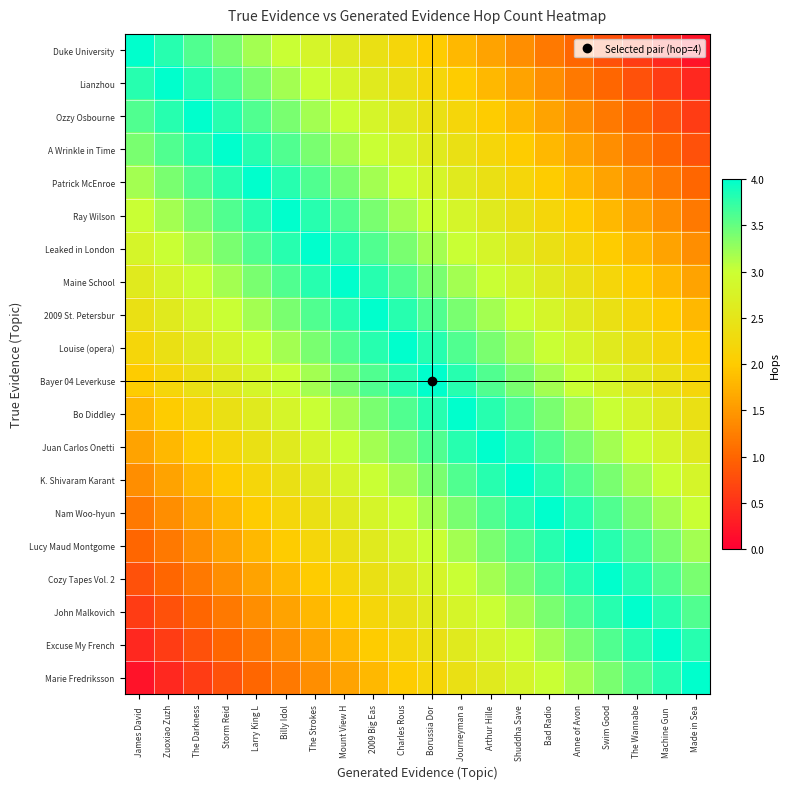

What is the total value across all series at Charles Rous?

60.0